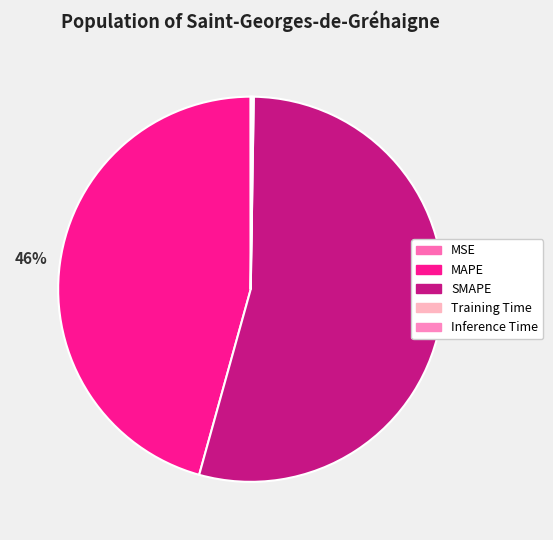

What is the largest slice in the pie chart?

SMAPE